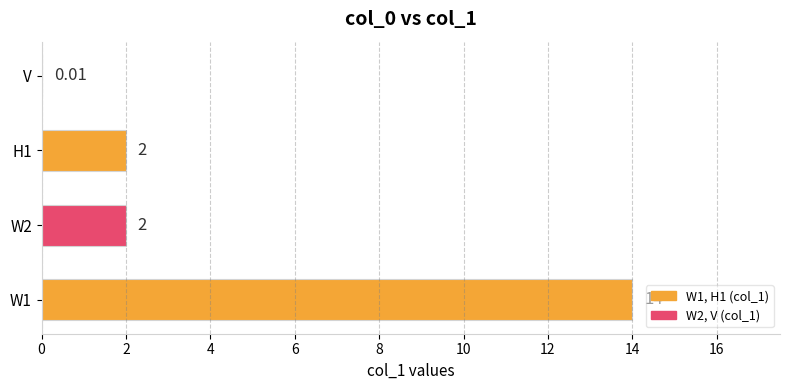

Between H1 and V, which is larger?

H1